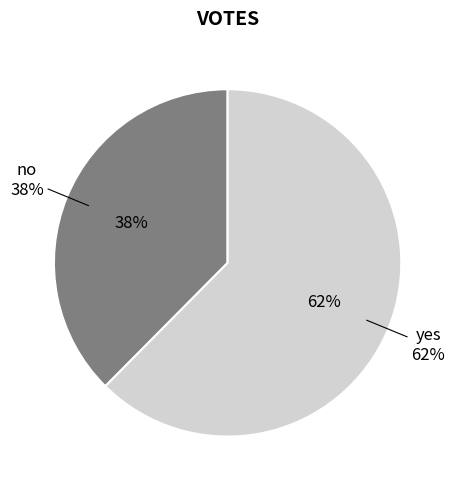

Is it true that no is 52% of the pie?

False